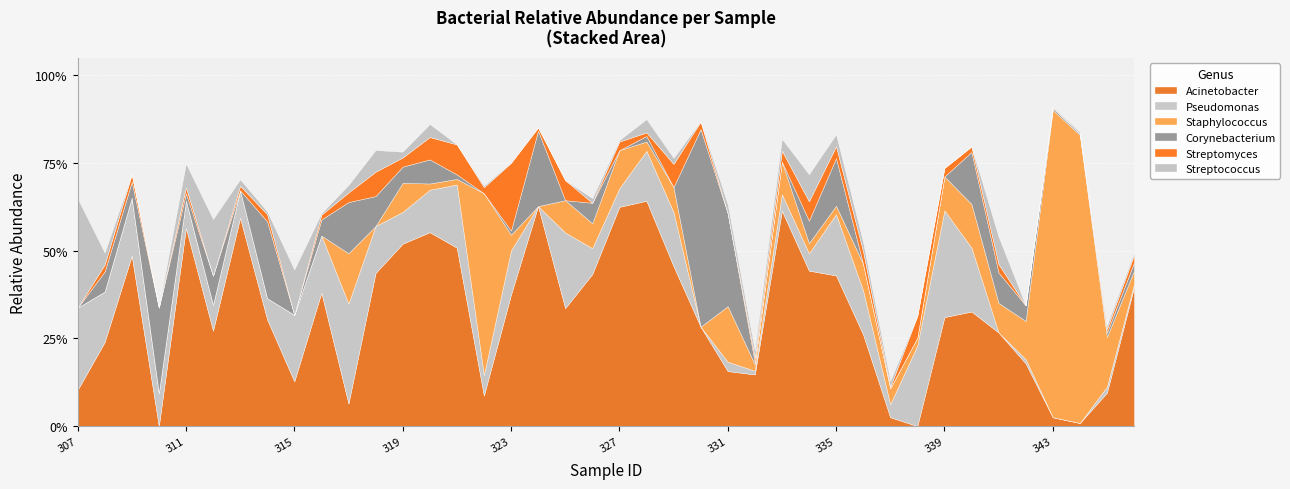

Reading right to left, extract all data points from this chart.

Acinetobacter: 0.4	0.1	0.0	0.0	0.2	0.3	0.3	0.3	0.0	0.0	0.3	0.4	0.4	0.6	0.1	0.2	0.3	0.5	0.6	0.6	0.4	0.3	0.6	0.4	0.1	0.5	0.6	0.5	0.4	0.1	0.4	0.1	0.3	0.6	0.3	0.6	0.0	0.5	0.2	0.1
Pseudomonas: 0.0	0.0	0.0	0.0	0.0	0.0	0.2	0.3	0.2	0.0	0.1	0.2	0.0	0.0	0.0	0.0	0.0	0.2	0.1	0.1	0.1	0.2	0.0	0.1	0.1	0.2	0.1	0.1	0.1	0.3	0.2	0.2	0.1	0.1	0.1	0.1	0.1	0.2	0.1	0.2
Staphylococcus: 0.0	0.1	0.8	0.9	0.1	0.1	0.1	0.1	0.0	0.0	0.1	0.0	0.0	0.1	0.0	0.2	0.0	0.1	0.0	0.1	0.1	0.1	0.0	0.0	0.5	0.0	0.0	0.1	0.0	0.1	0.0	0.0	0.0	0.0	0.0	0.0	0.0	0.0	0.0	0.0
Corynebacterium: 0.0	0.0	0.0	0.0	0.0	0.1	0.1	0.0	0.0	0.0	0.0	0.1	0.1	0.0	0.0	0.3	0.6	0.0	0.0	0.0	0.1	0.0	0.2	0.0	0.0	0.0	0.1	0.0	0.1	0.1	0.0	0.0	0.2	0.0	0.1	0.0	0.2	0.0	0.1	0.0
Streptomyces: 0.0	0.0	0.0	0.0	0.0	0.0	0.0	0.0	0.1	0.0	0.0	0.0	0.1	0.0	0.0	0.0	0.0	0.1	0.0	0.0	0.0	0.1	0.0	0.2	0.0	0.1	0.1	0.0	0.1	0.0	0.0	0.0	0.0	0.0	0.0	0.0	0.0	0.0	0.0	0.0
Streptococcus: 0.0	0.0	0.0	0.0	0.0	0.1	0.0	0.0	0.0	0.0	0.0	0.0	0.1	0.0	0.0	0.0	0.0	0.0	0.0	0.0	0.0	0.0	0.0	0.0	0.0	0.0	0.0	0.0	0.1	0.0	0.0	0.1	0.0	0.0	0.2	0.1	0.0	0.0	0.0	0.3